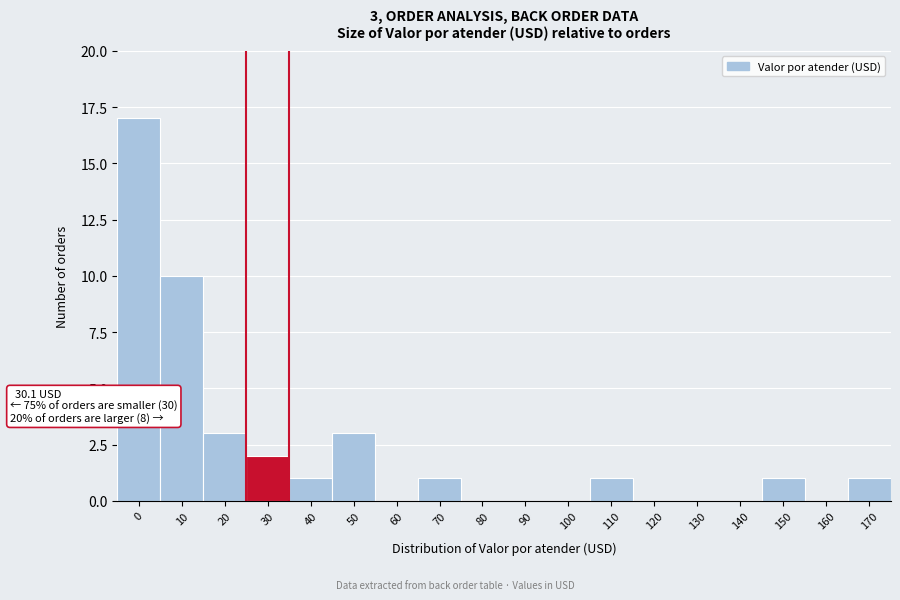

Reading left to right, list all the values displayed in this chart.

0=17	10=10	20=3	30=2	40=1	50=3	60=0	70=1	80=0	90=0	100=0	110=1	120=0	130=0	140=0	150=1	160=0	170=1